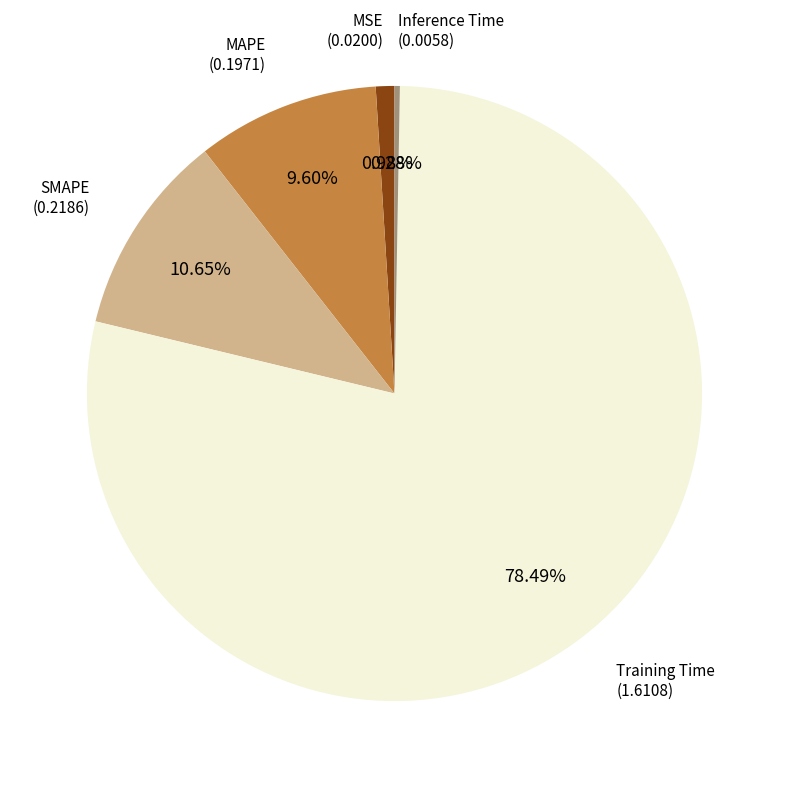

Count the number of slices in the pie.

5